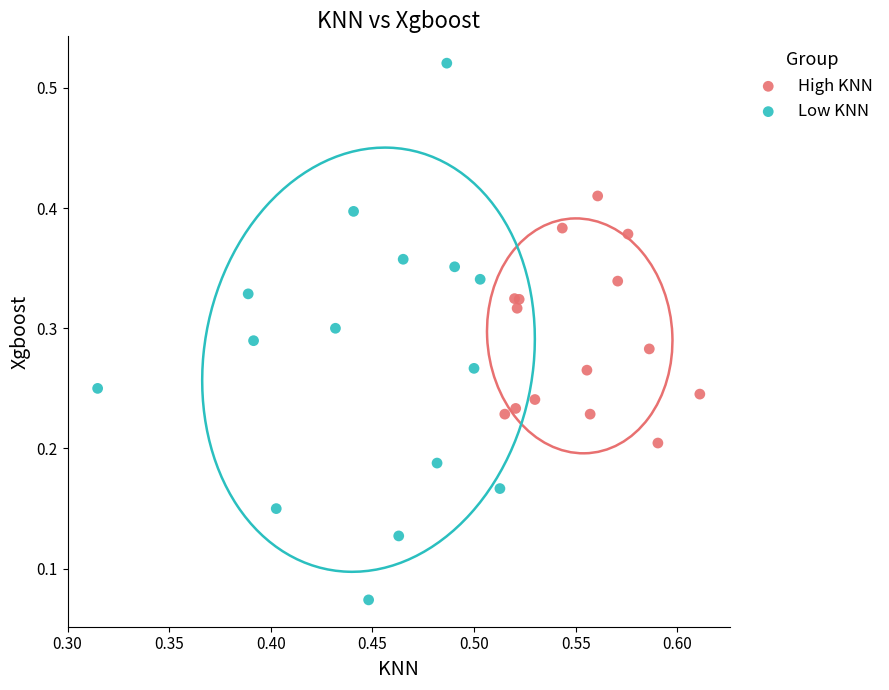

Which series has the widest spread of Y values?

Low KNN